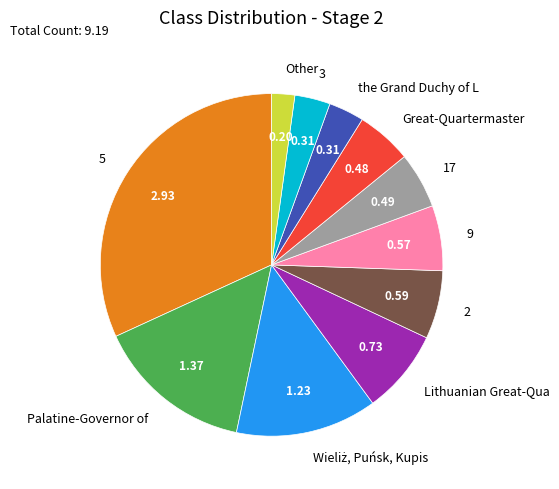

How many segments does this pie chart have?

11